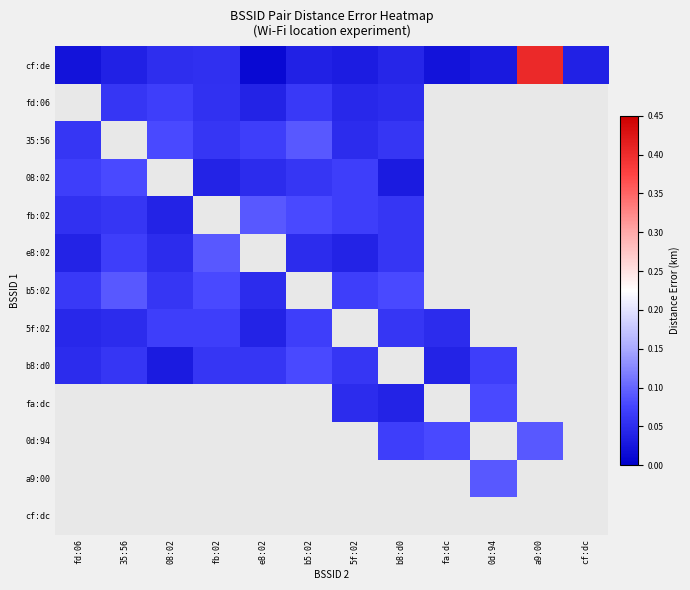

Which has a higher value, fa:dc or b5:02?

b5:02